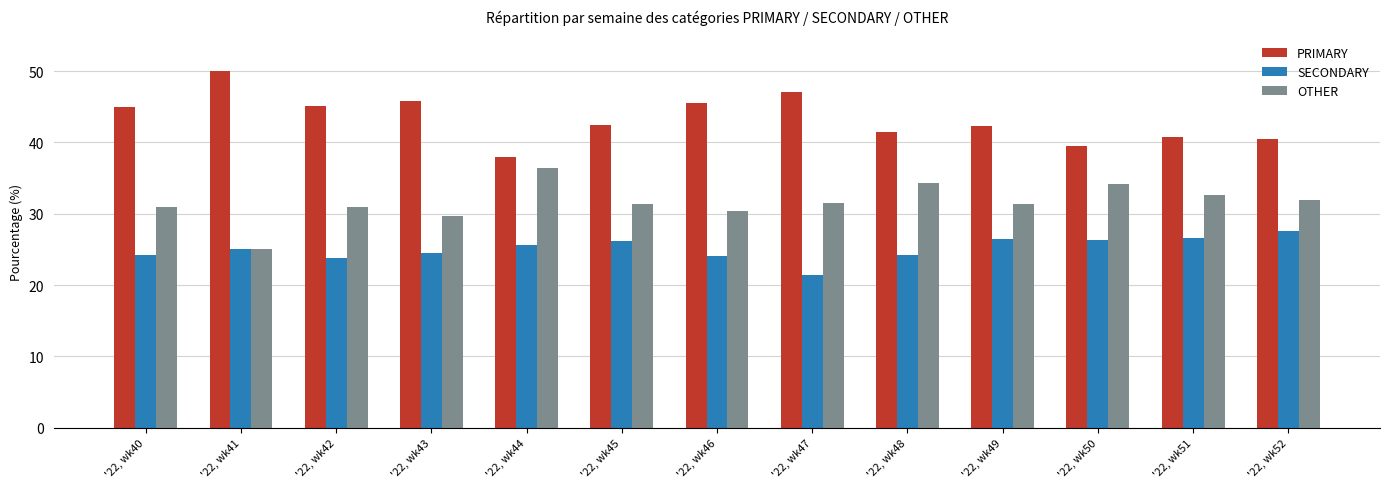

True or false: SECONDARY has a value of 26.2 at '22, wk45.

True